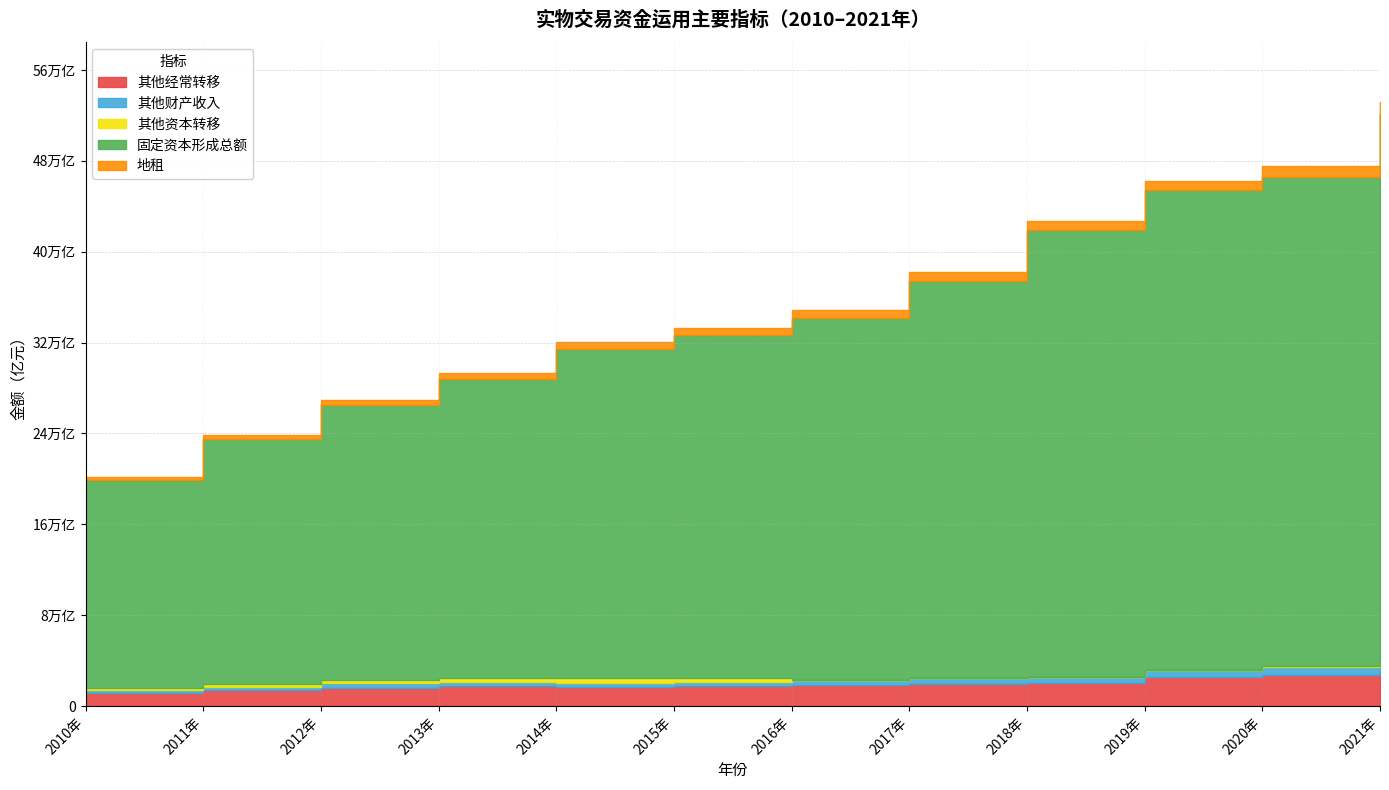

How many interior local valleys does the 其他财产收入 series have?

2